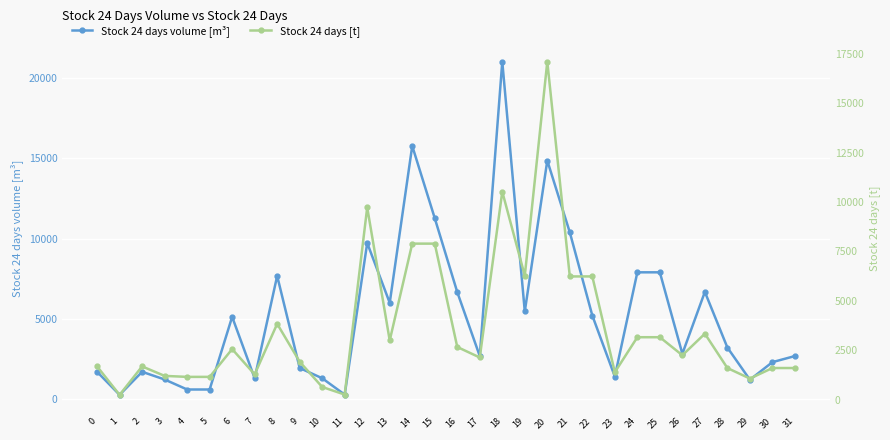

Which has a higher value, 16 or 0?

16